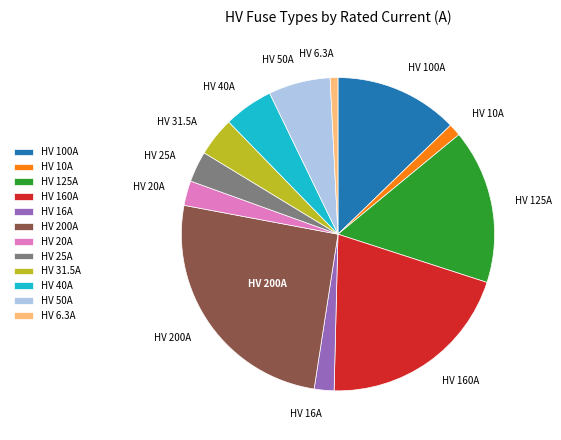

Is there a majority slice in this chart?

No